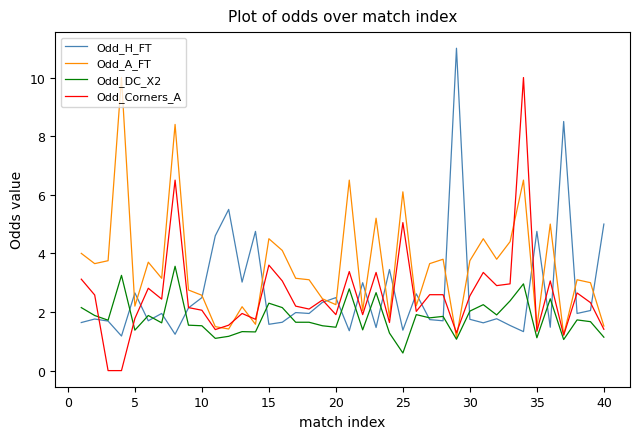

What is the highest value of the Odd_H_FT series?

11.0